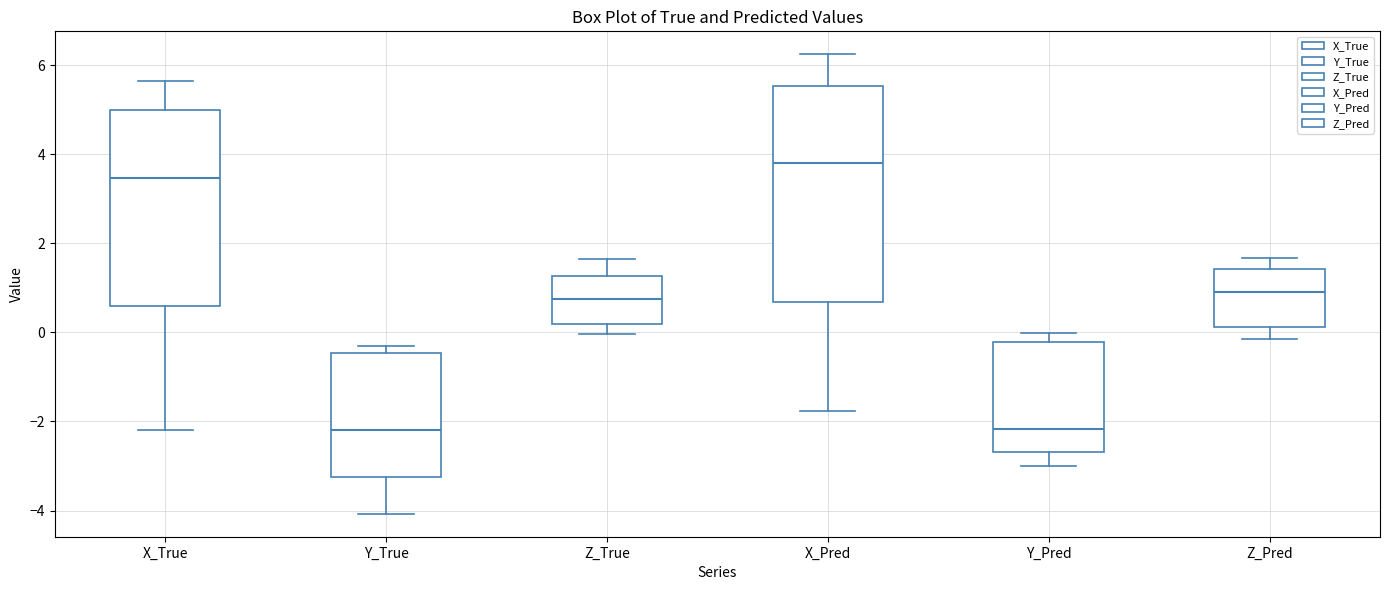

Reading left to right, read every box against the y-axis: the position of its median line, the range the box covers, and the ends of its whiskers. The values are not printed on the chart, so give them approximately, as read against the axis.

X_True: median 3.4, box 0.6 to 5.0, whiskers -2.2 to 5.6
Y_True: median -2.2, box -3.2 to -0.4, whiskers -4.0 to -0.2
Z_True: median 0.8, box 0.2 to 1.2, whiskers 0.0 to 1.6
X_Pred: median 3.8, box 0.6 to 5.6, whiskers -1.8 to 6.2
Y_Pred: median -2.2, box -2.6 to -0.2, whiskers -3.0 to 0.0
Z_Pred: median 1.0, box 0.2 to 1.4, whiskers -0.2 to 1.6